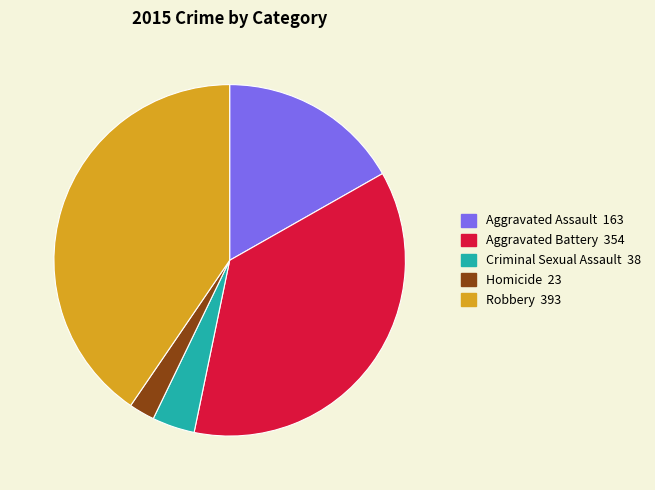

The Aggravated Battery slice represents 29% of the pie. True or false?

False